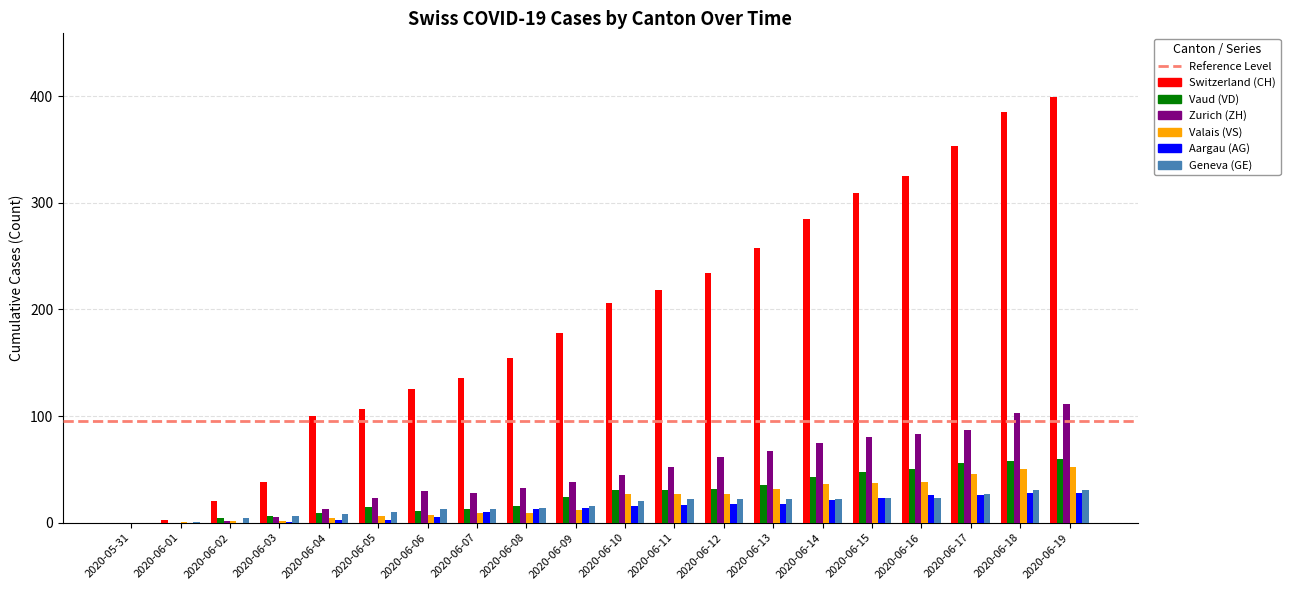

Does the chart contain stacked bars?

No